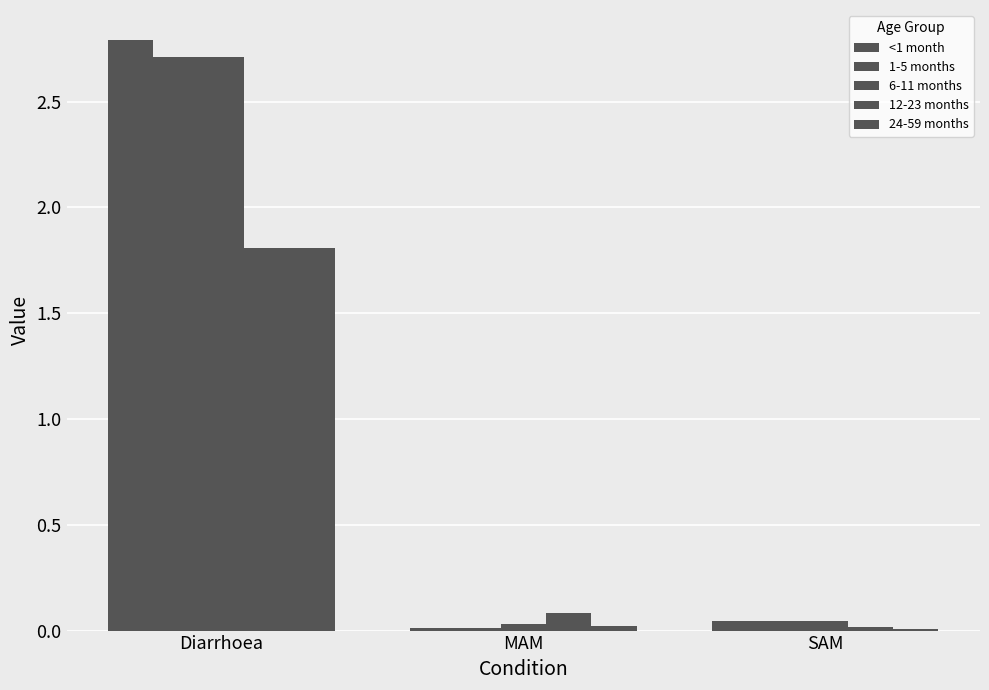

Which series has the widest spread of values?

<1 month